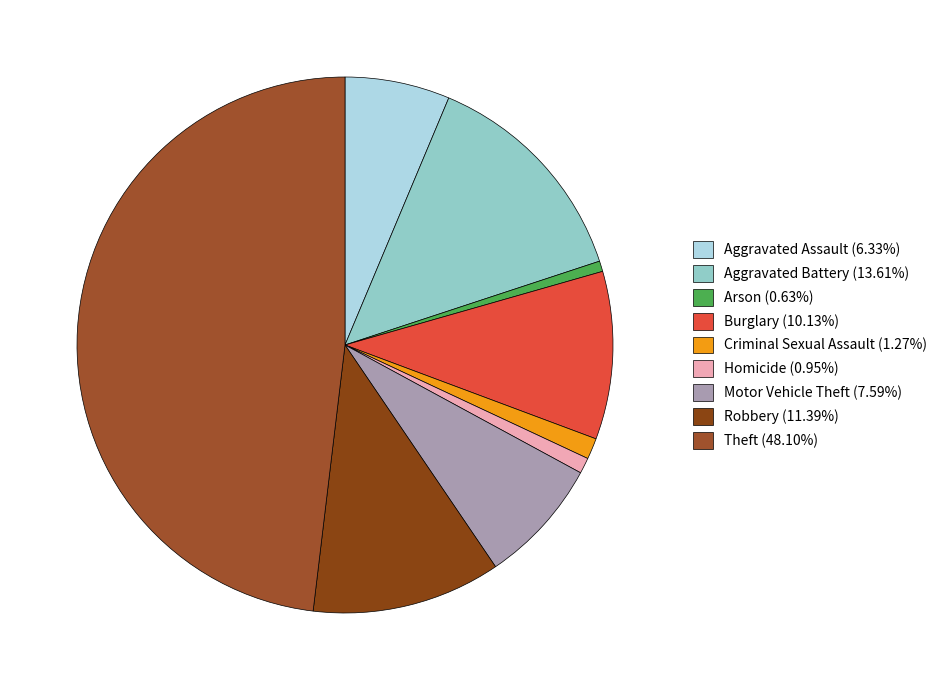

How many slices are in this pie chart?

9